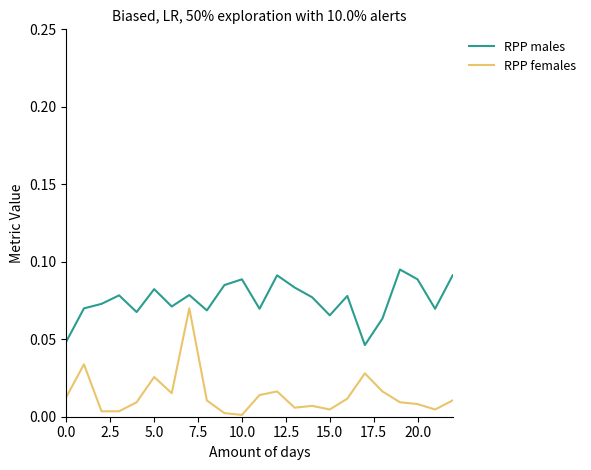

Which series has the largest range (max minus min)?

RPP females